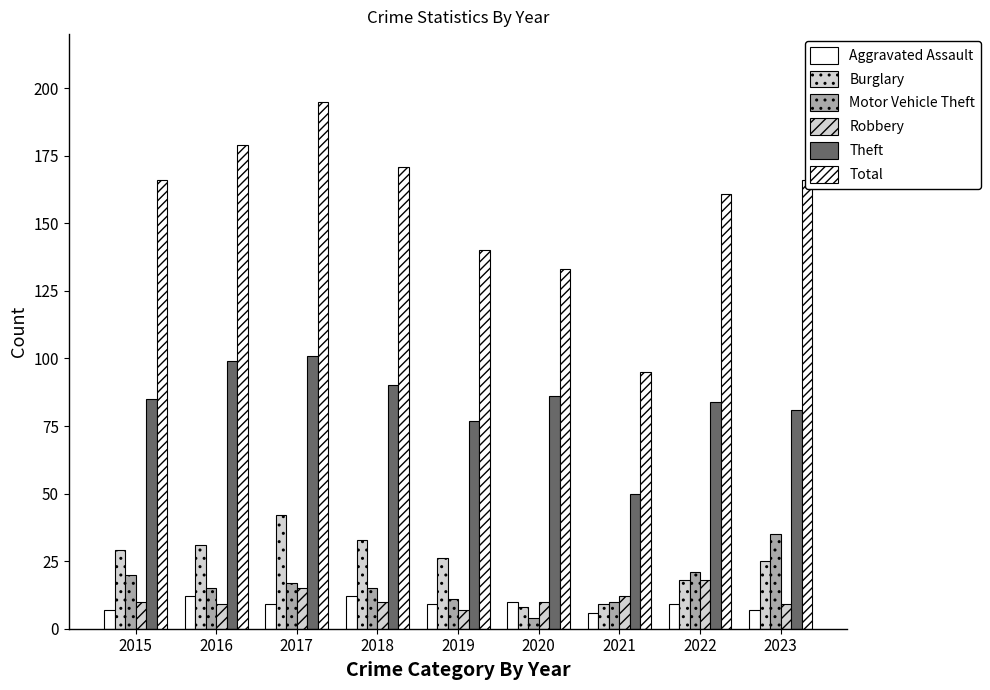

Reading left to right, transcribe all the data shown in this chart.

Aggravated Assault: 7	12	9	12	9	10	6	9	7
Burglary: 29	31	42	33	26	8	9	18	25
Motor Vehicle Theft: 20	15	17	15	11	4	10	21	35
Robbery: 10	9	15	10	7	10	12	18	9
Theft: 85	99	101	90	77	86	50	84	81
Total: 166	179	195	171	140	133	95	161	166